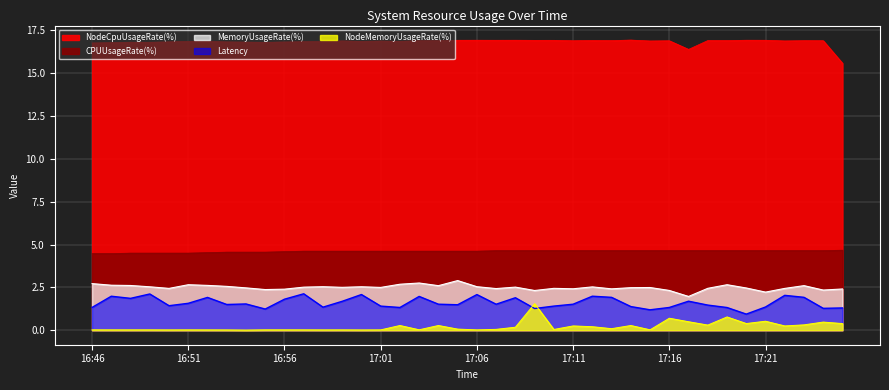

What is the sum of all NodeMemoryUsageRate(%) values?

8.3